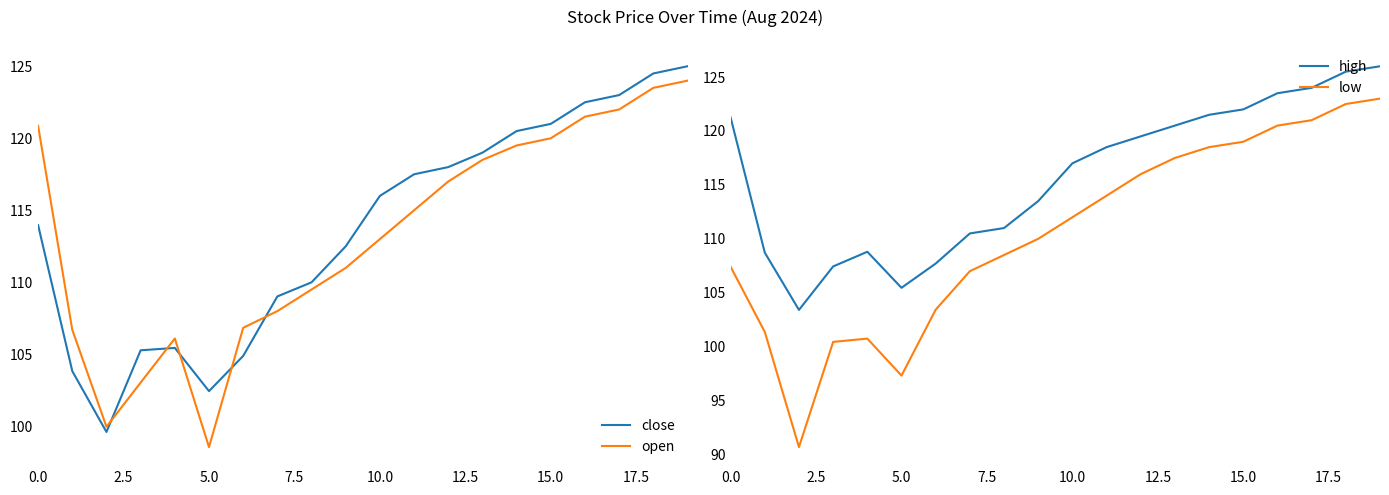

What is the lowest value of the open series?

98.6